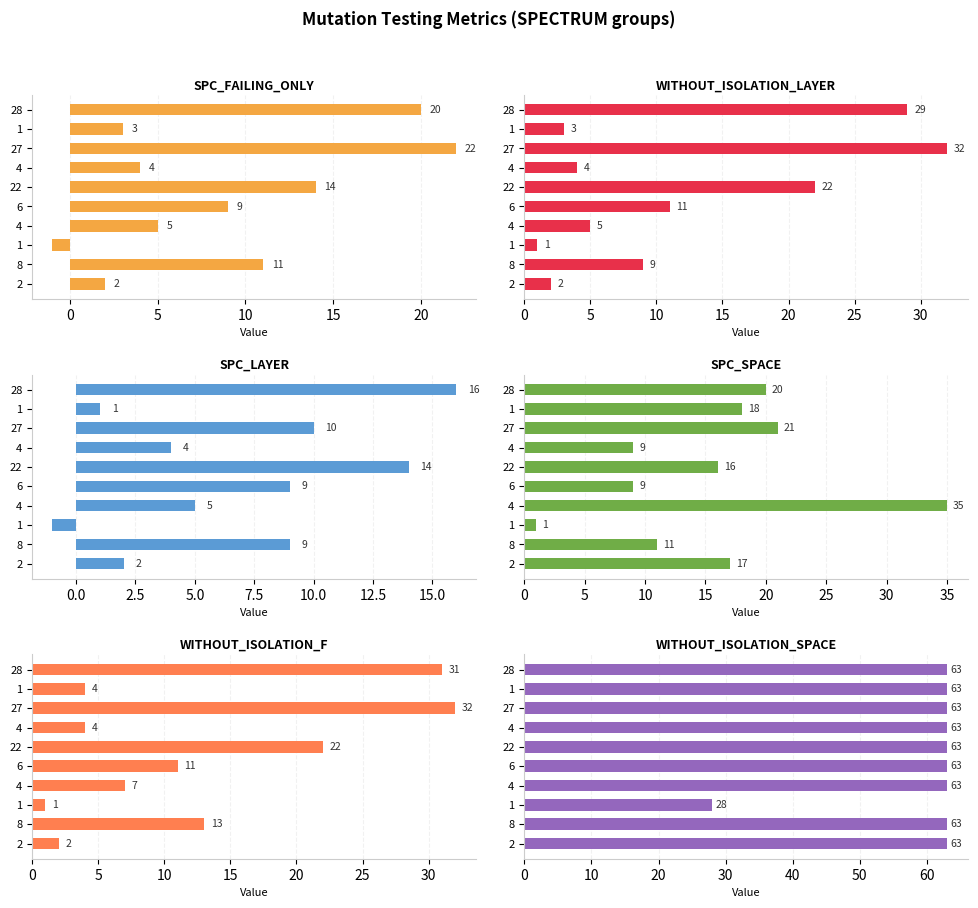

How many data points does each series have?

10